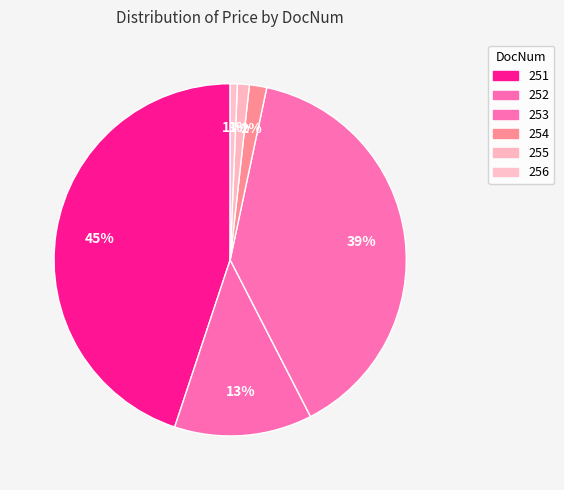

To the nearest percent, what is the difference between the largest and smallest slice percentages?

44%